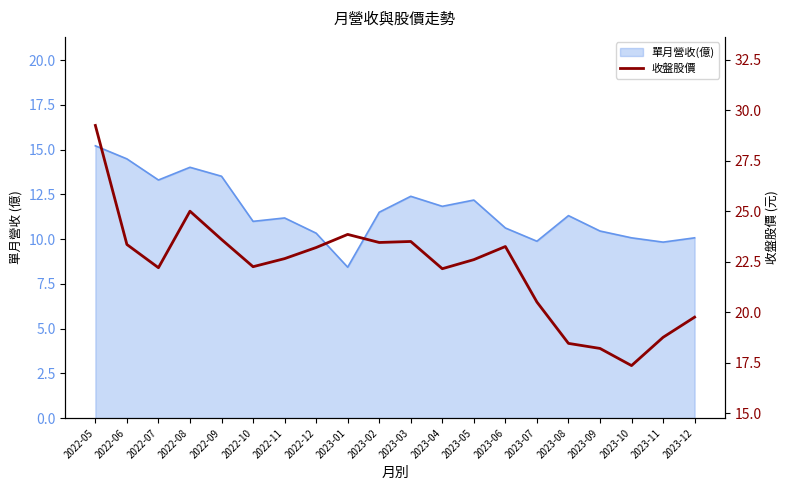

How many lines are shown in the chart?

1